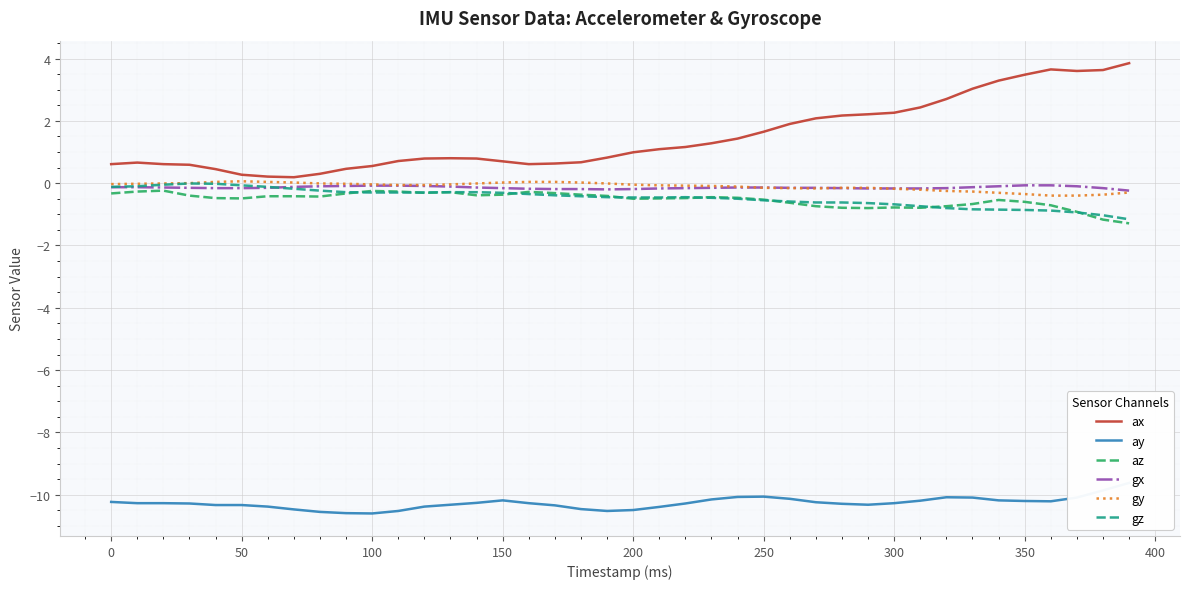

The value of gz at 300 is -0.7. True or false?

True